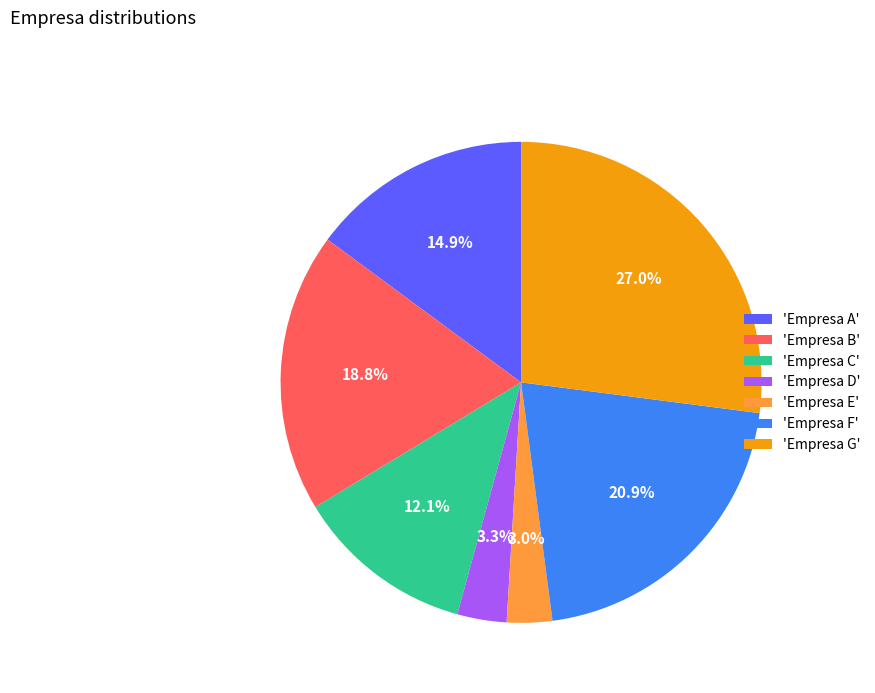

What is the ratio of the value at 'Empresa A' to the value at 'Empresa C'?

1.2